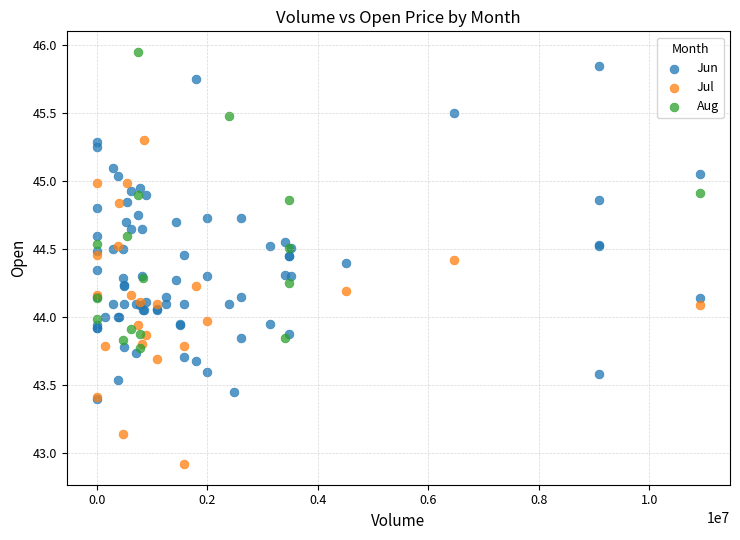

Which series contains the lowest Y value?

Jul